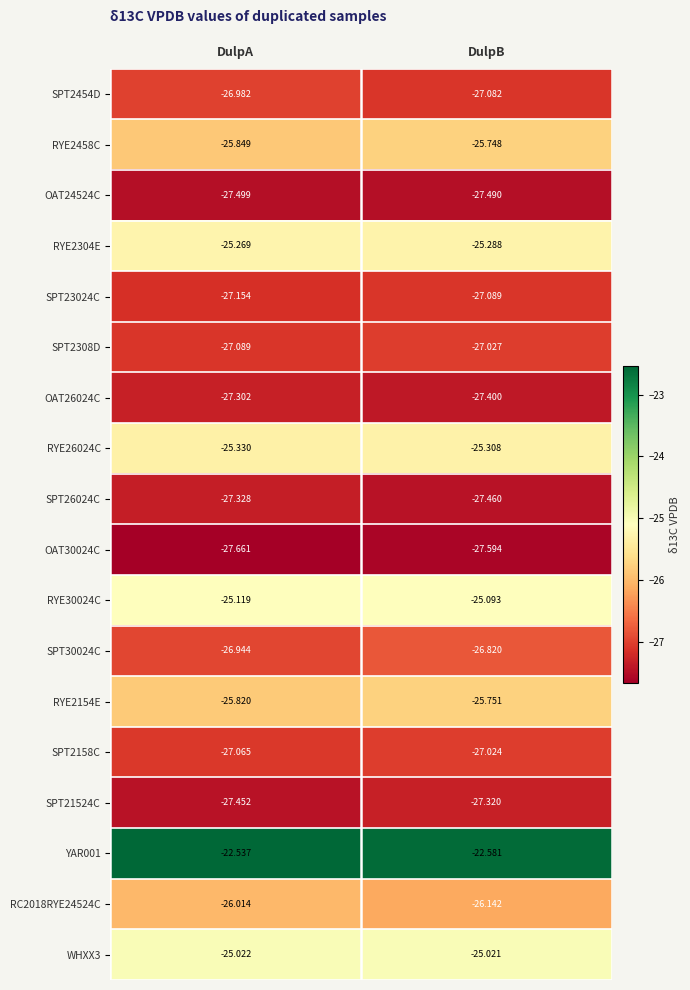

How many series are shown in this chart?

18